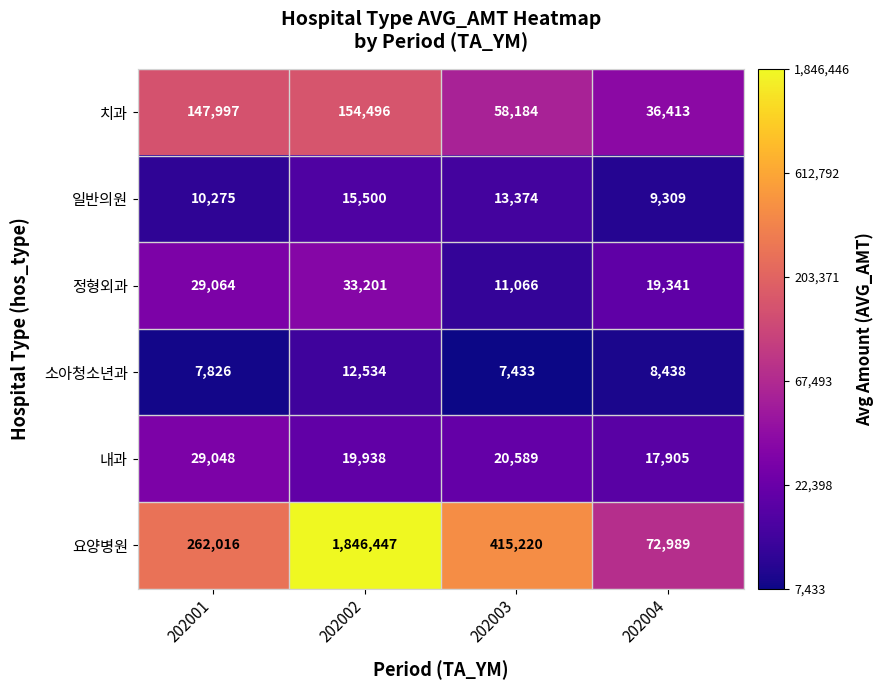

Is the value of 요양병원 at 202003 greater than the value of 일반의원 at 202002?

Yes